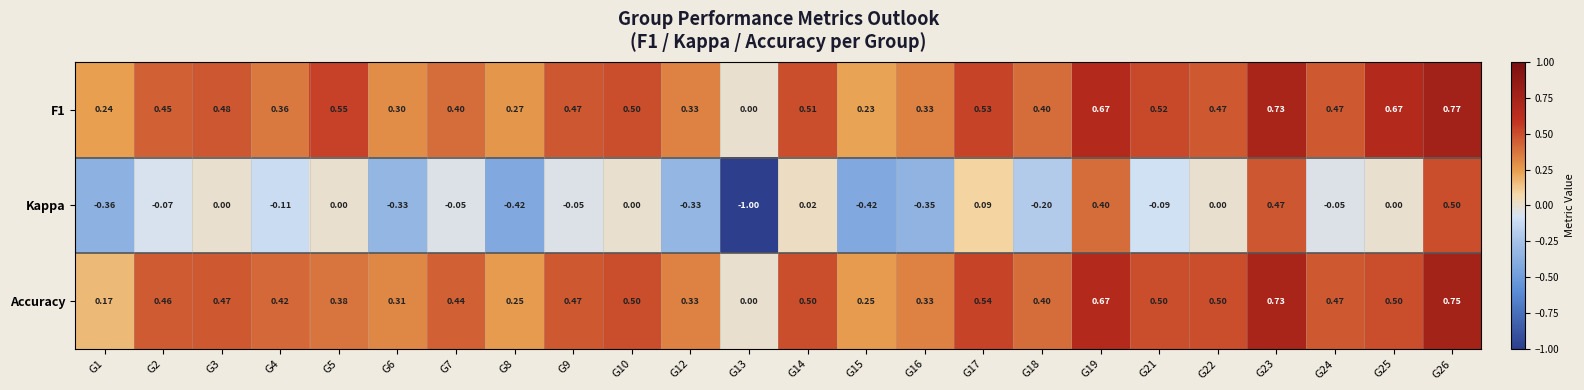

How many data points in Accuracy are above 0?

23